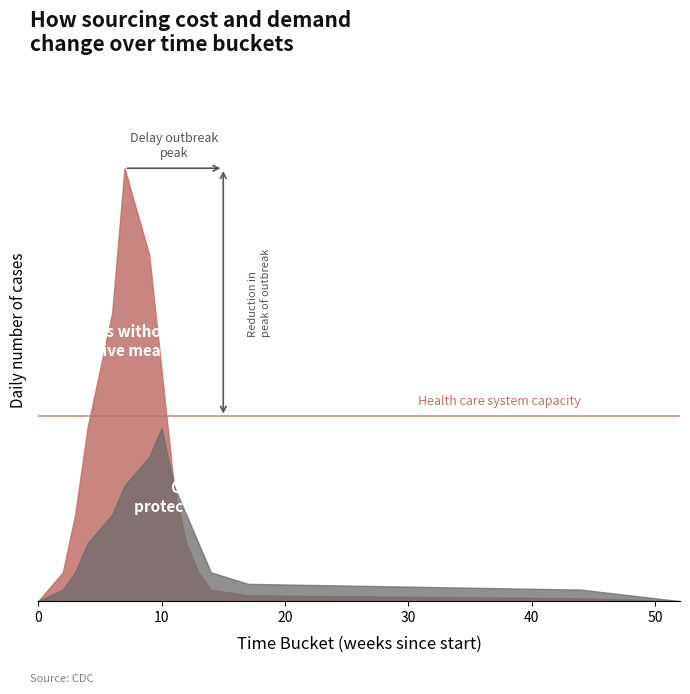

Count the number of categories in the chart.

15